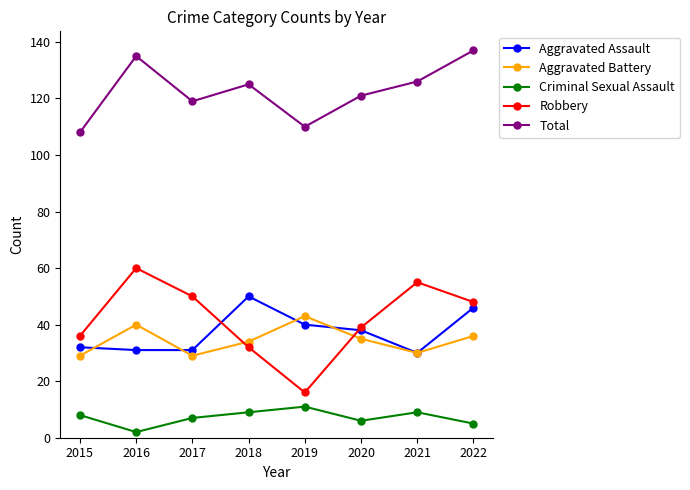

Where is the first local maximum for Total?

2016